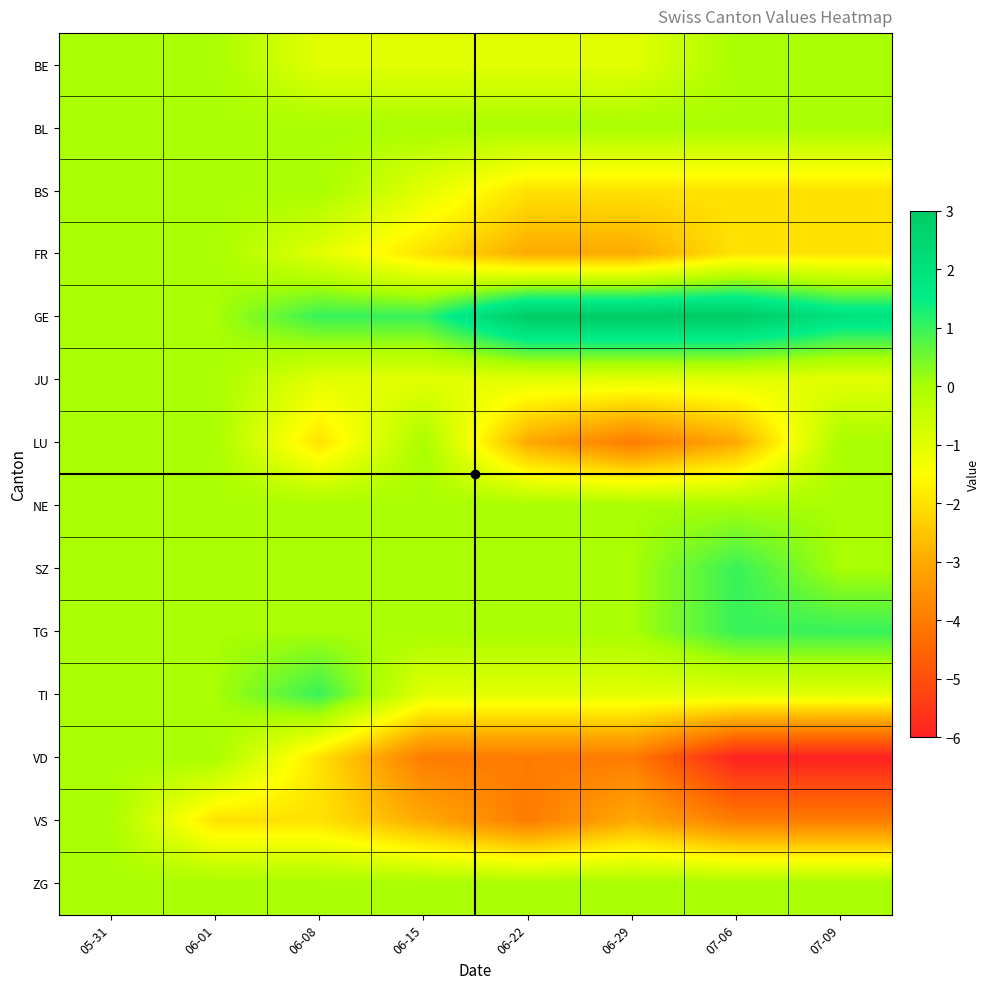

Which series has the widest spread of values?

VD